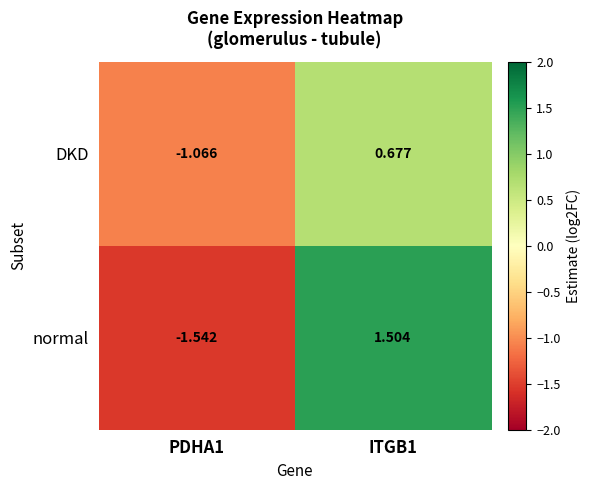

What is the total value across all series at ITGB1?

2.2